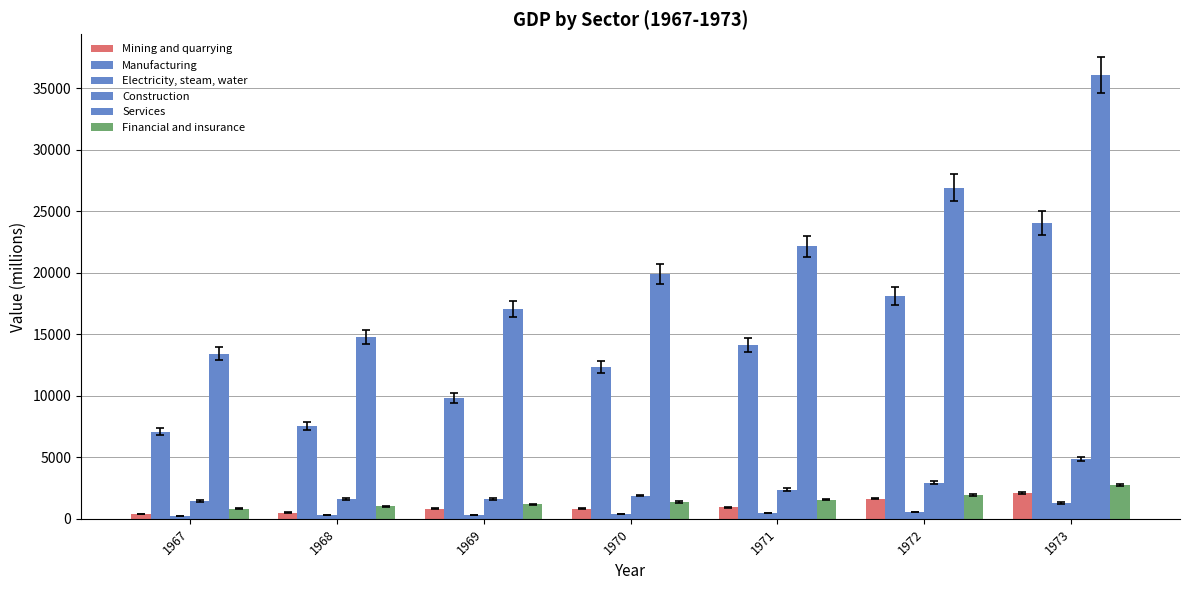

How many distinct data groups are displayed?

6